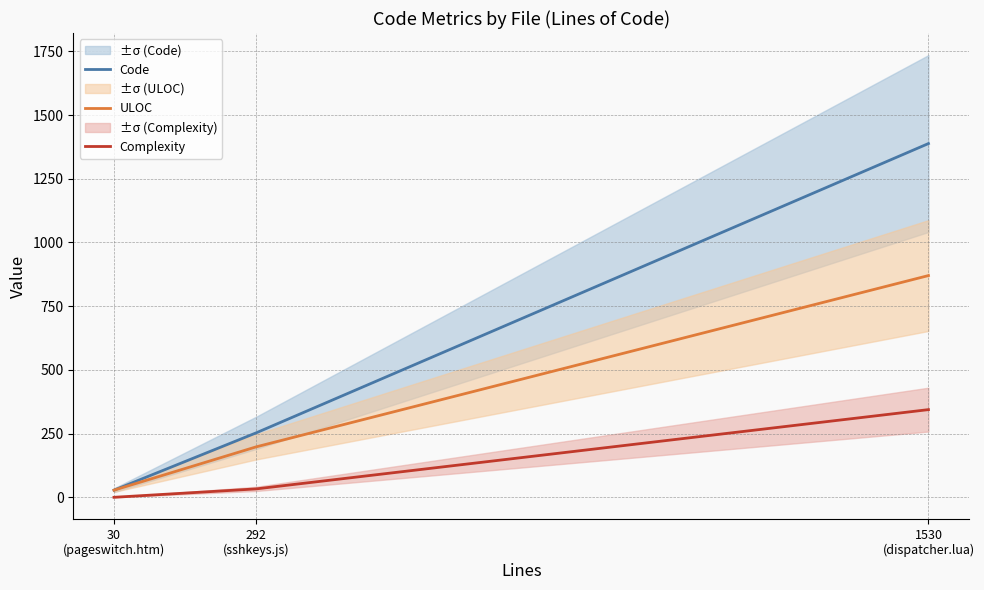

The ULOC series shows 1468 at 1530
(dispatcher.lua). True or false?

False